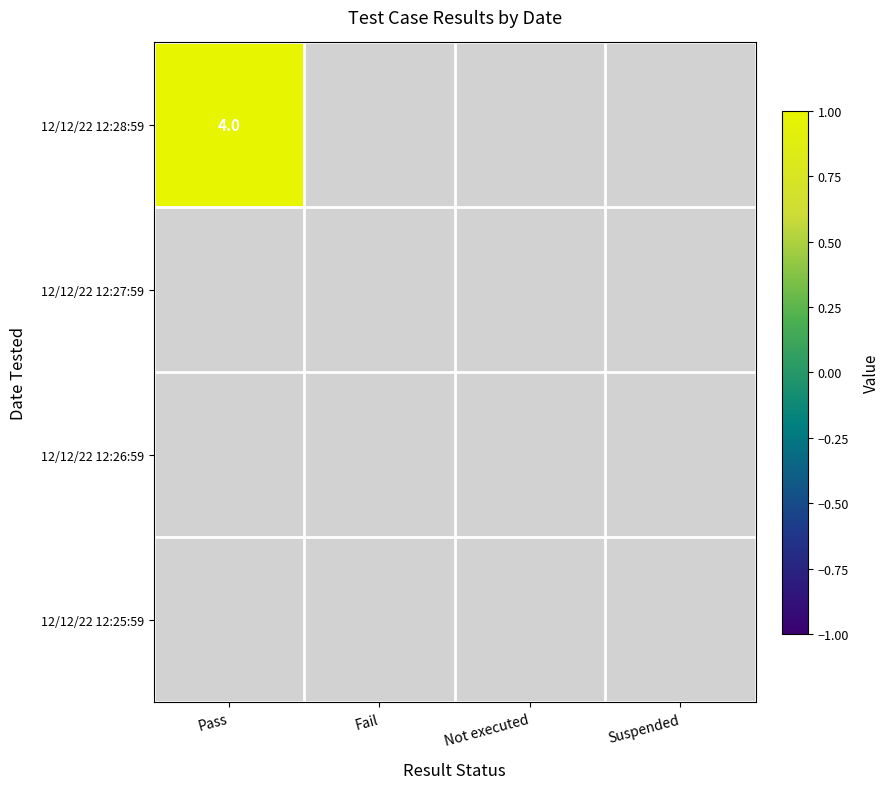

How many distinct data groups are displayed?

4